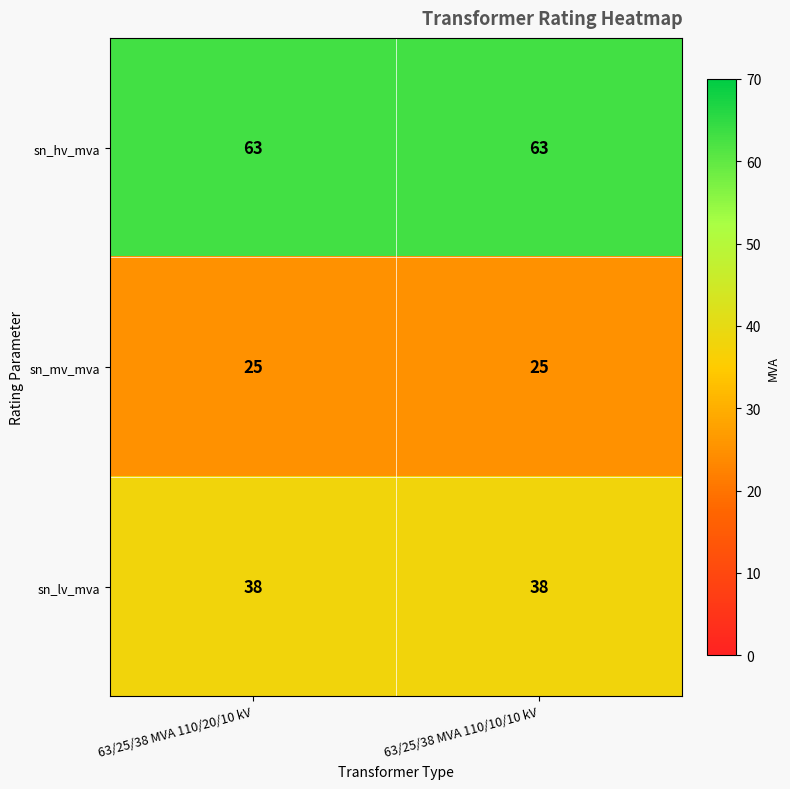

What is the maximum value shown in the chart?

63